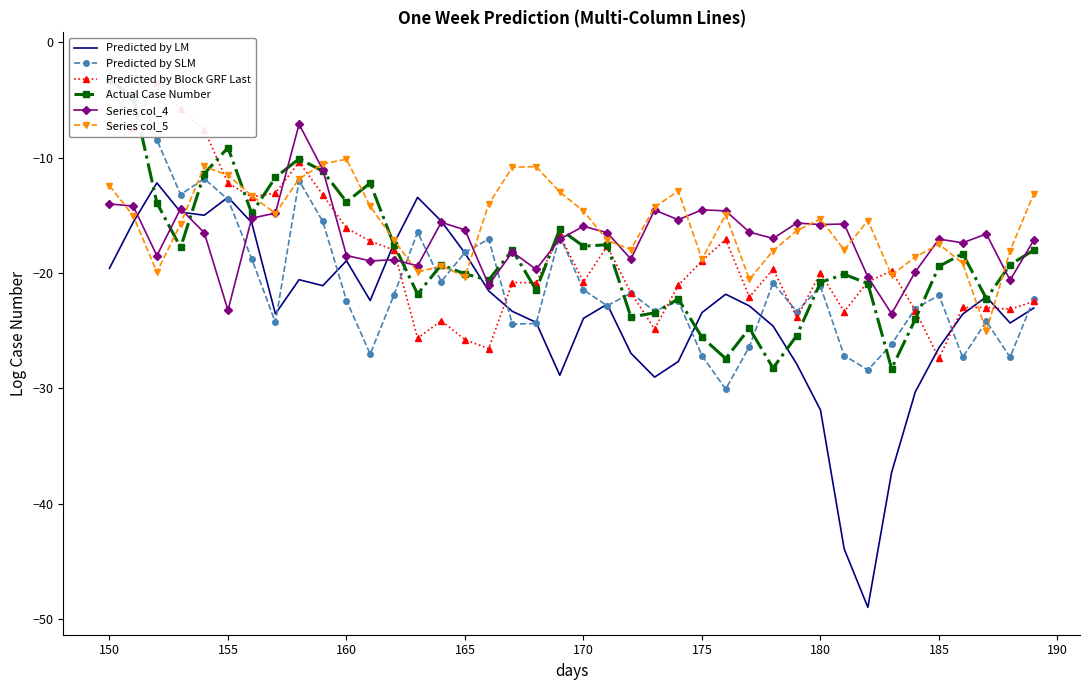

After their last crossing, which series has the higher values: Actual Case Number or Predicted by SLM?

Actual Case Number